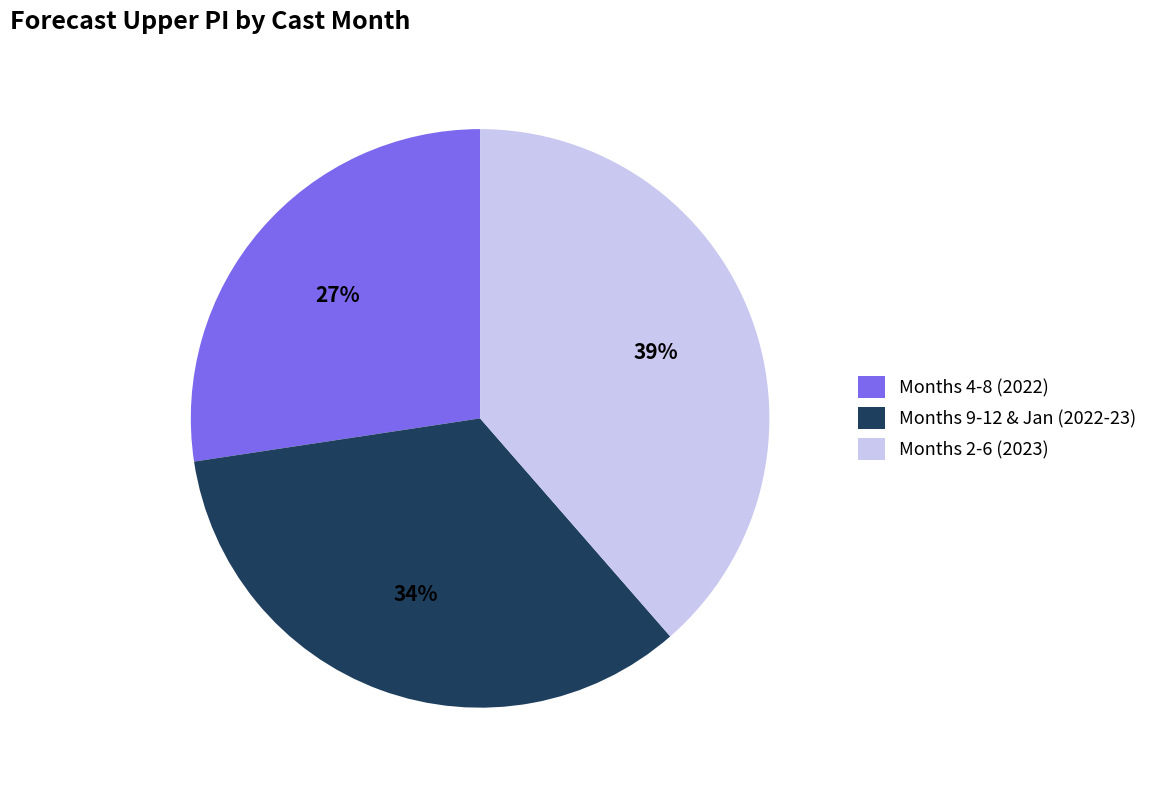

Count the number of slices in the pie.

3